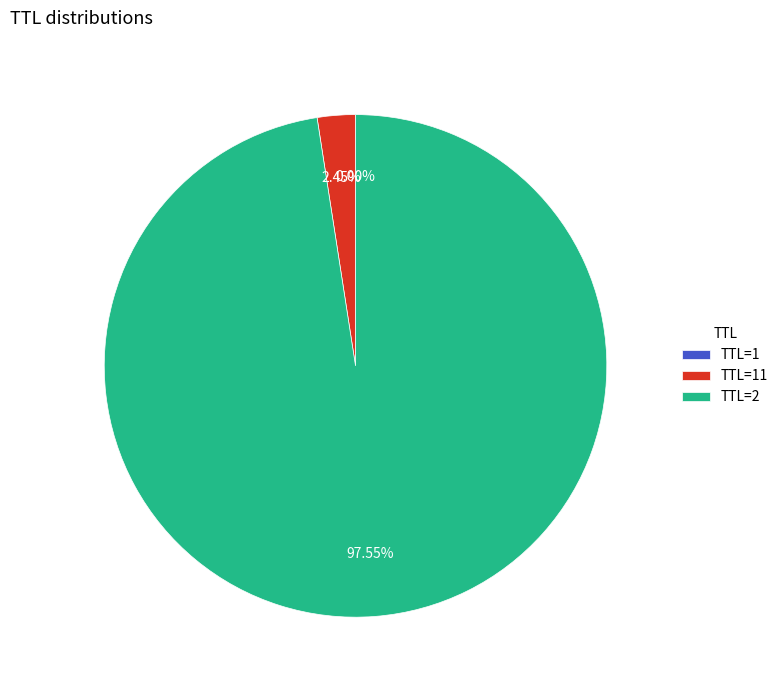

What is the majority slice?

TTL=2